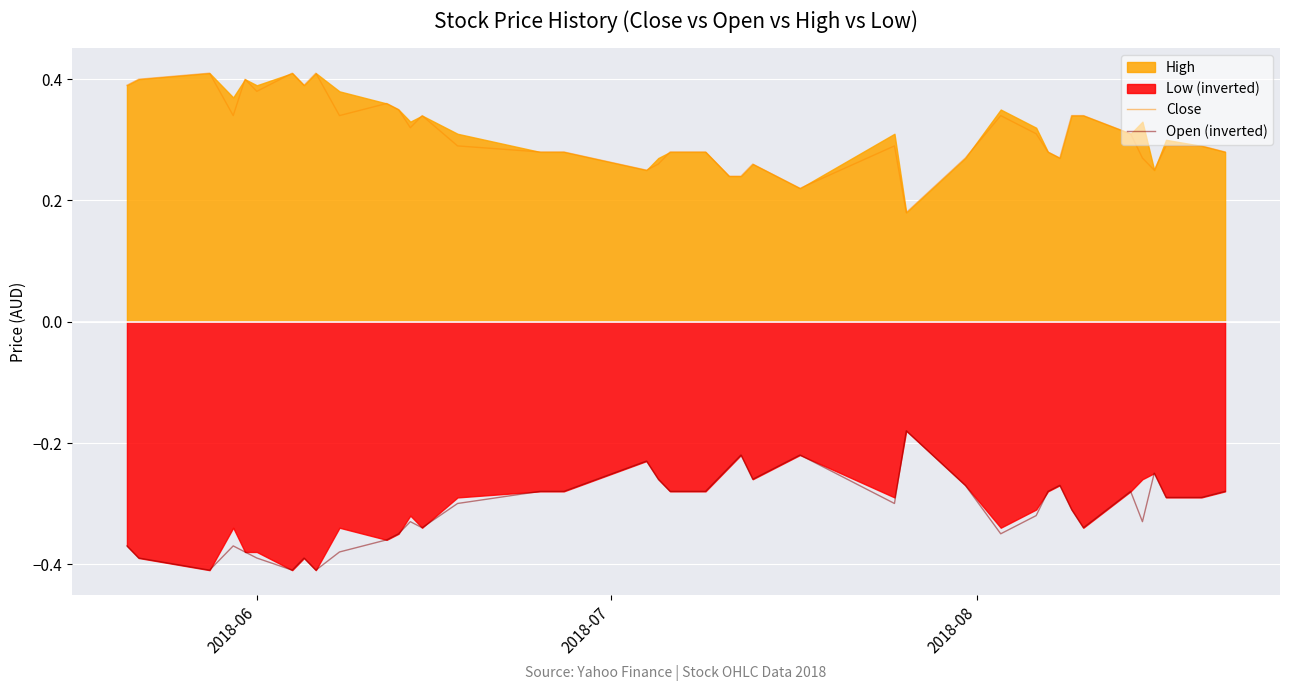

True or false: Open (inverted) and Close intersect in this chart.

False